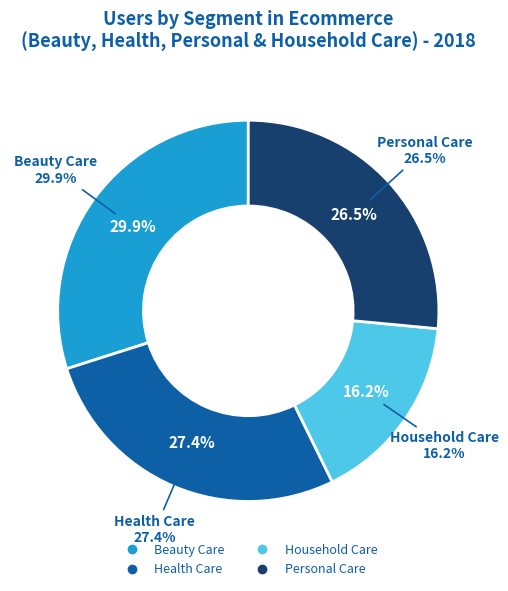

Combined, what portion of the pie is Personal Care and Beauty Care?

56.4%